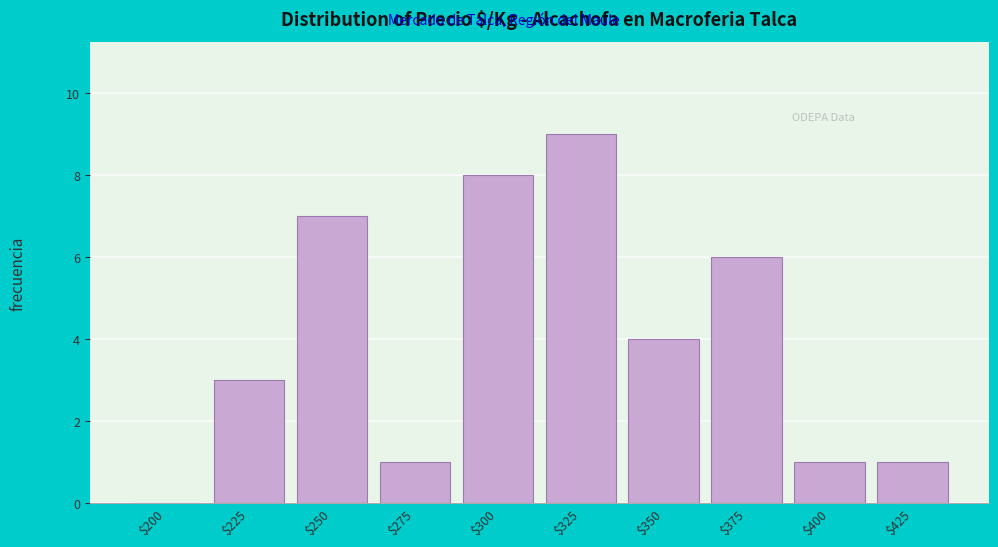

Which category has the highest value across all series?

$325